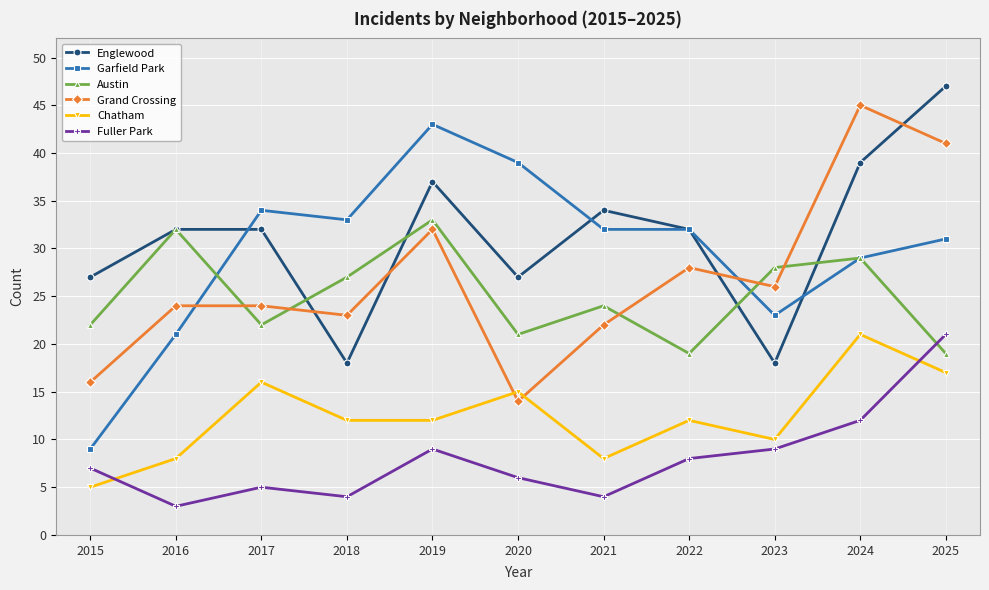

How many lines are shown in the chart?

6